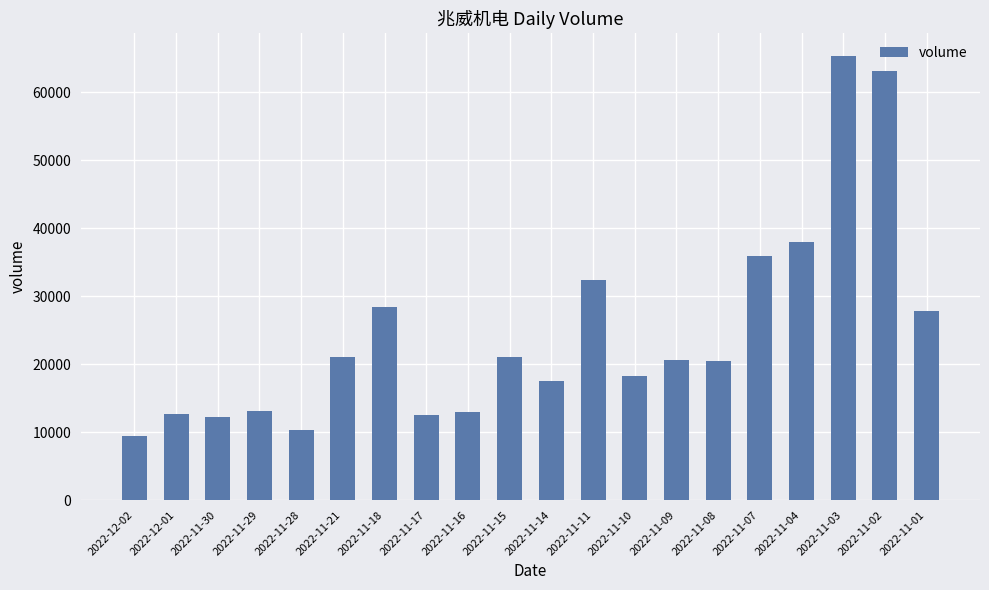

What is the difference between the maximum and second lowest values?

55094